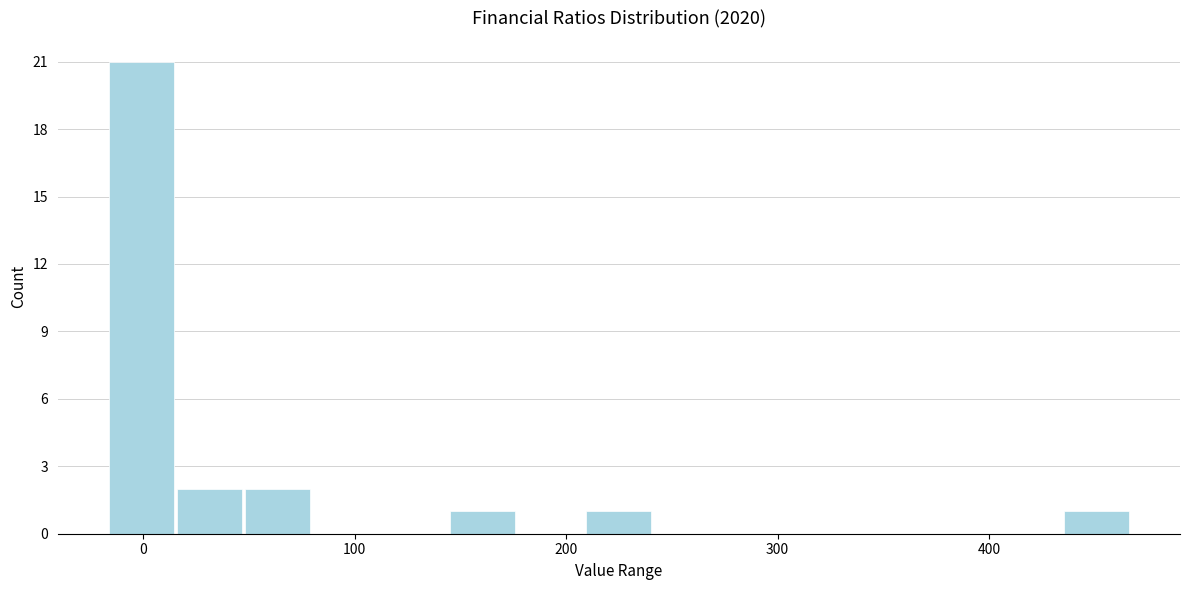

Read against the x-axis, roughly where is the centre of the tallest bar?

0